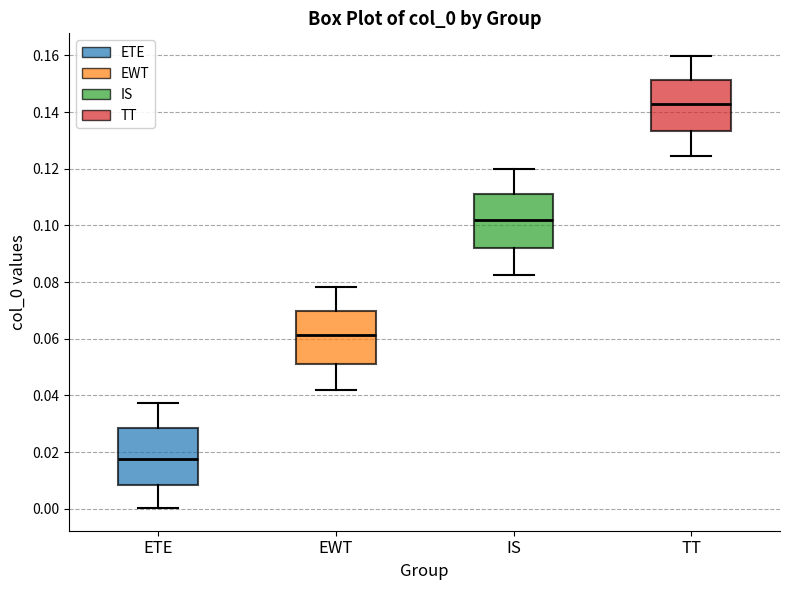

Which box's median line is the highest?

TT